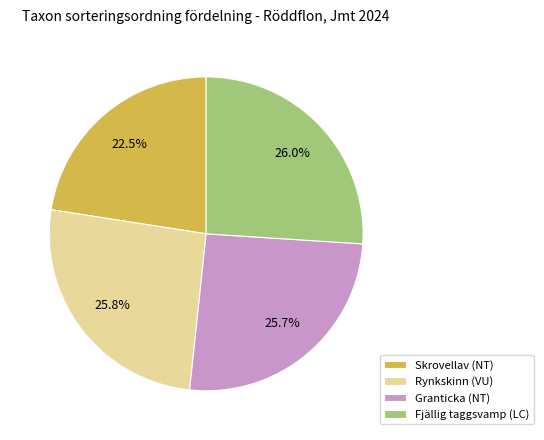

Which category has the smallest portion of the pie?

Skrovellav (NT)